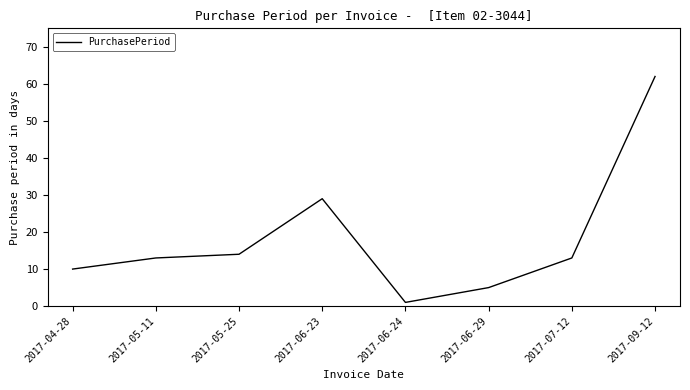

What is the minimum value shown in the chart?

1